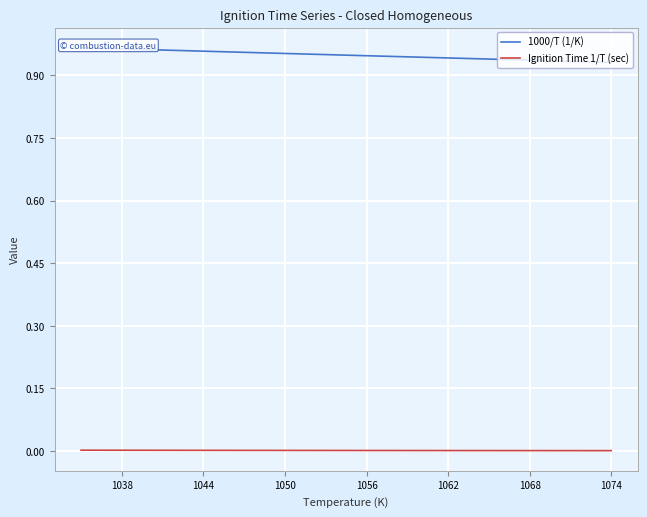

What are all the series names shown in the legend?

1000/T (1/K), Ignition Time 1/T (sec)